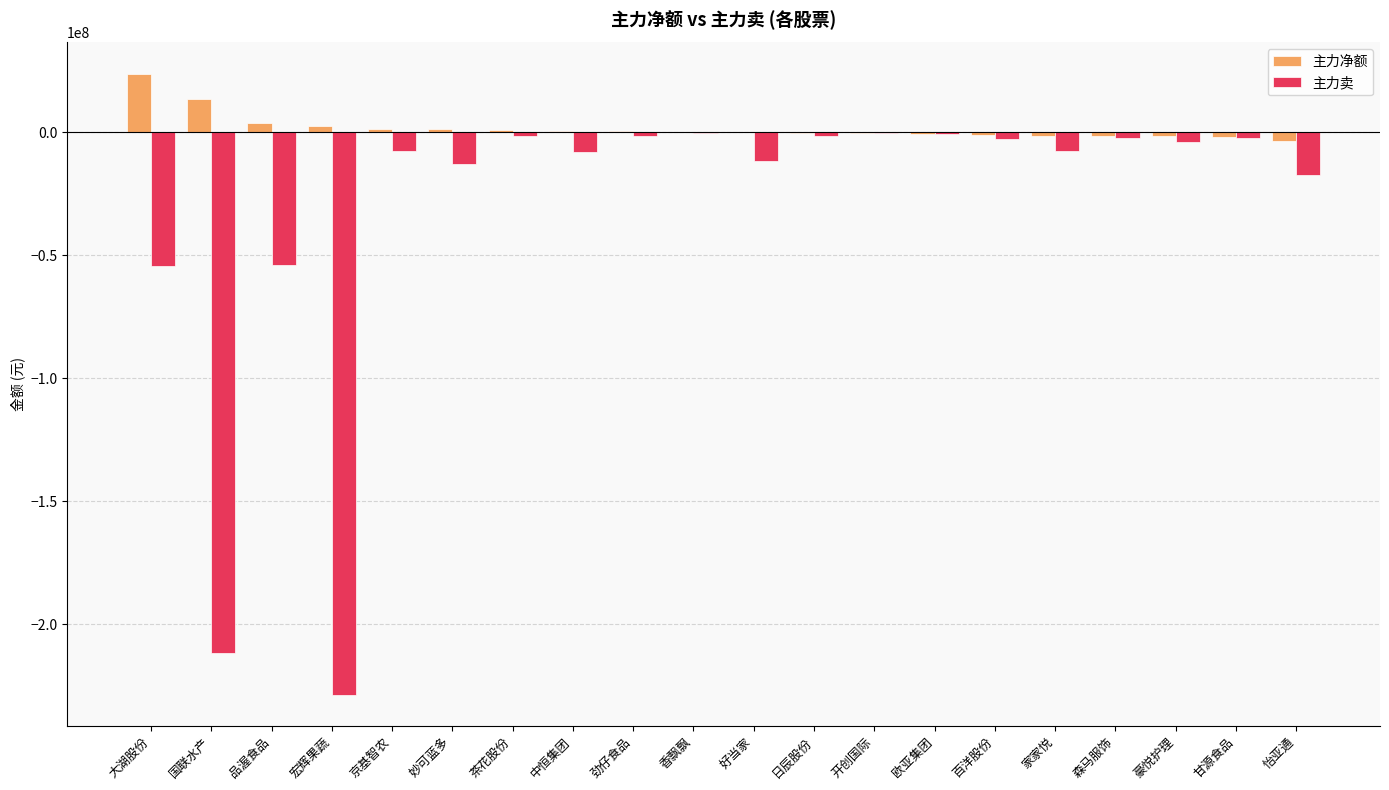

What is the sum of the 主力净额 values at 怡亚通 and 大湖股份?

20281848